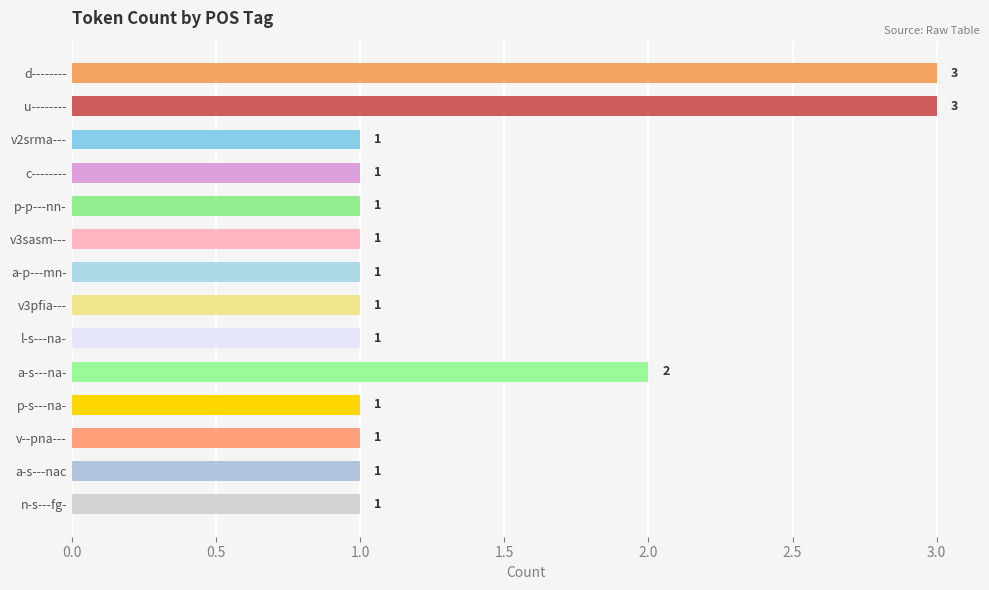

Which has a higher value, c-------- or l-s---na-?

c--------